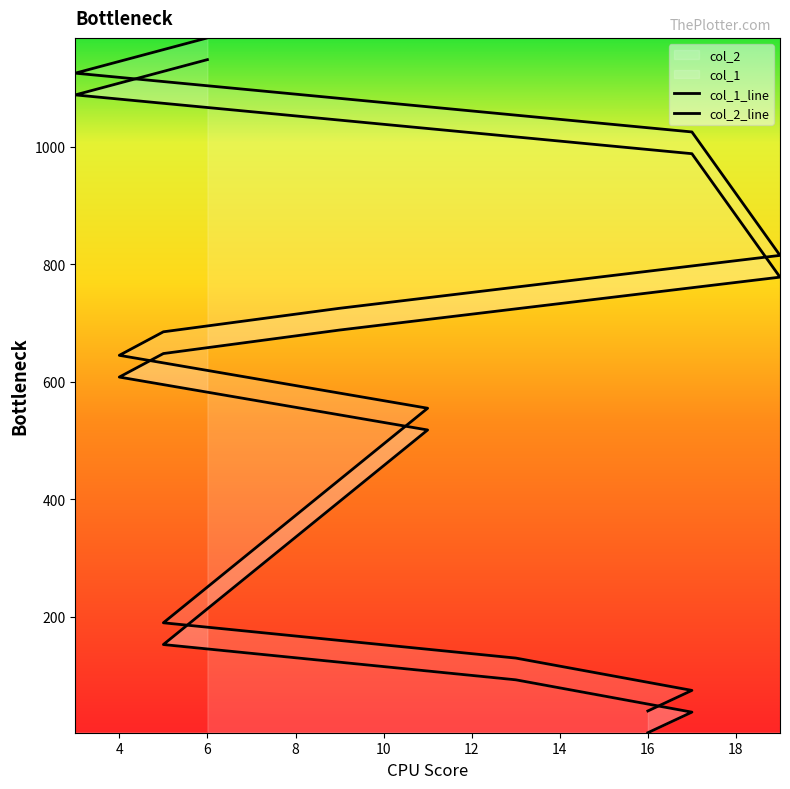

List the series in order of their peak value, lowest first.

col_1_line, col_2_line